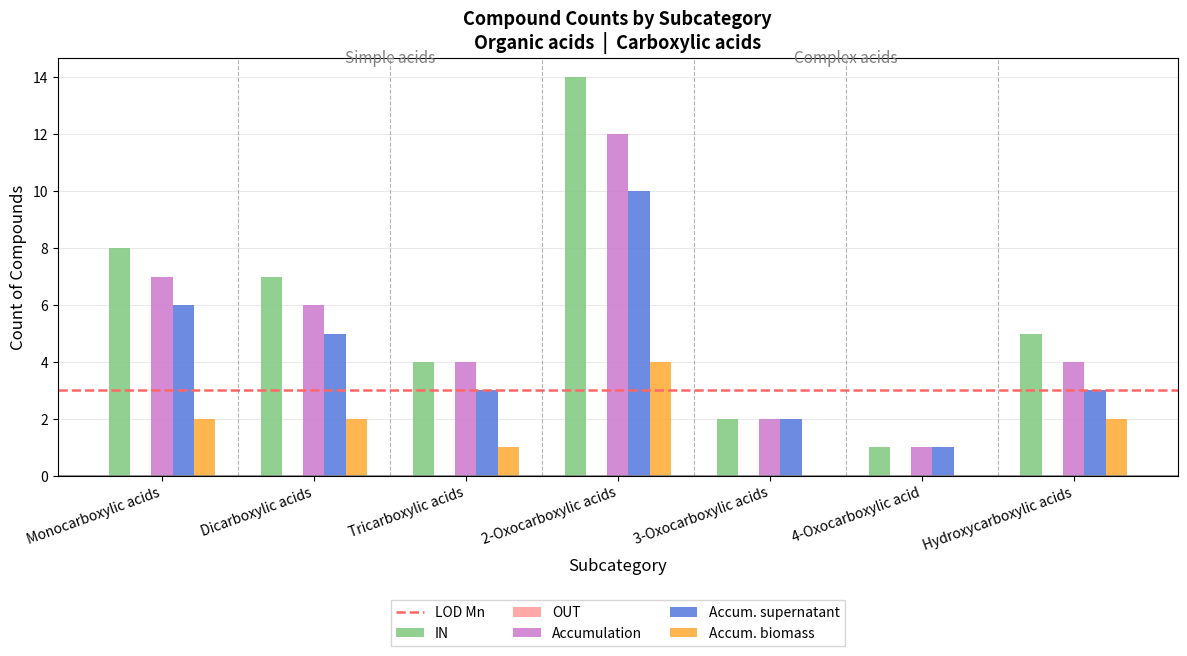

True or false: Accum. biomass has a value of 2 at Hydroxycarboxylic acids.

True